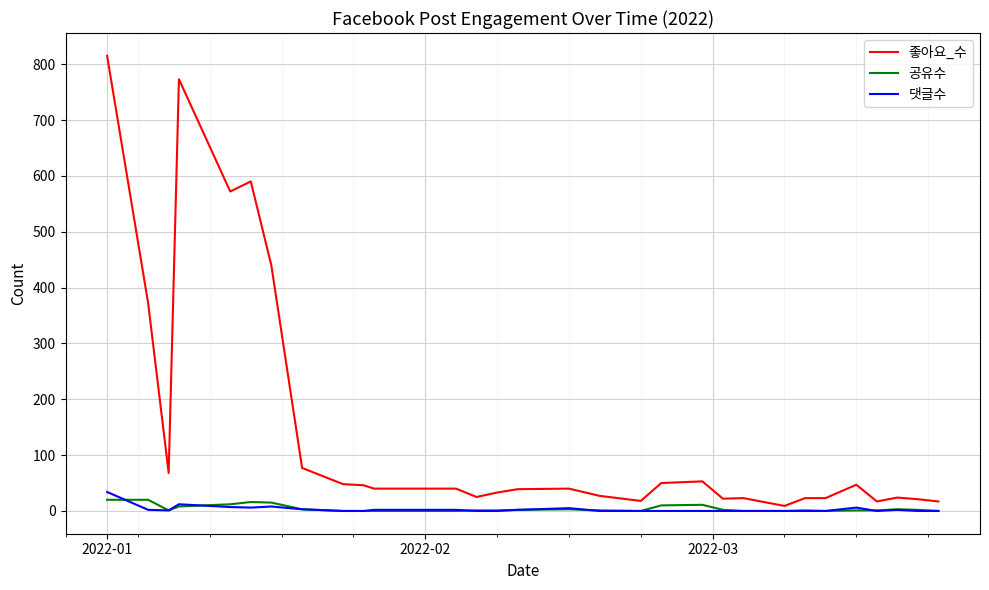

Which series has the largest total across all categories?

좋아요_수